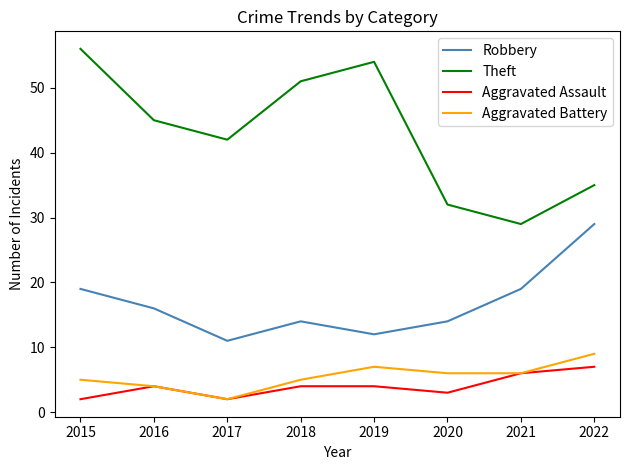

Is it true that Aggravated Battery equals 2 at 2020?

False